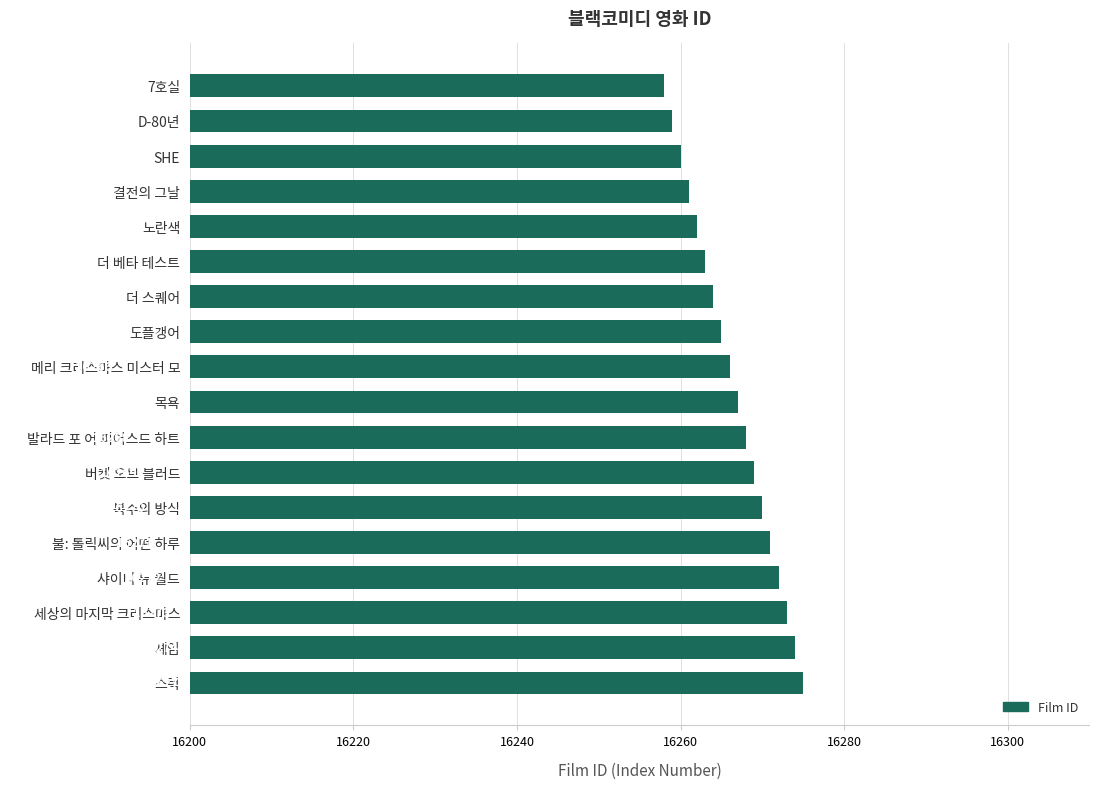

Is it true that the value at 노란색 is 22665?

False